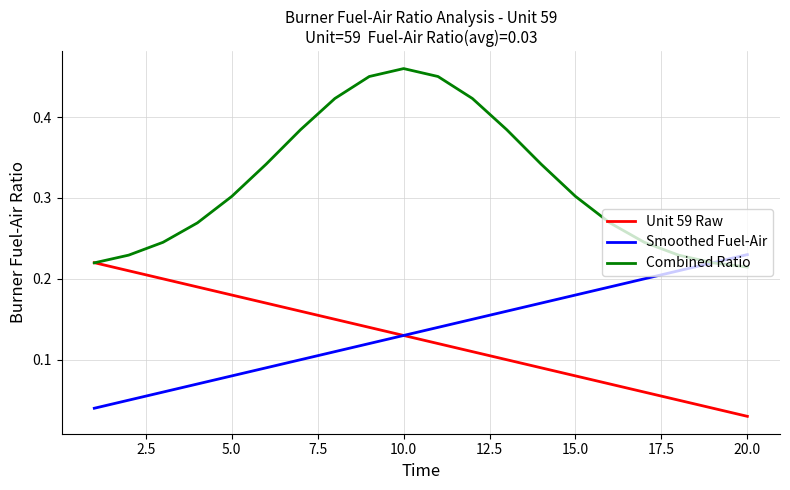

What are all the series names shown in the legend?

Unit 59 Raw, Smoothed Fuel-Air, Combined Ratio